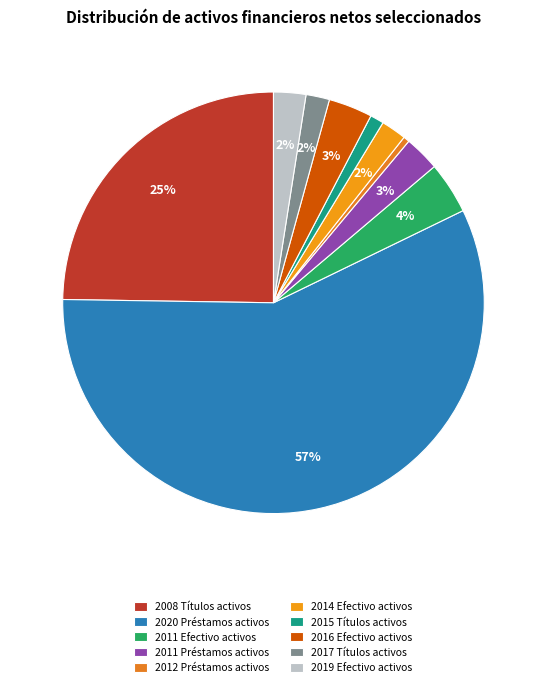

To the nearest percent, what is the average slice percentage?

10%